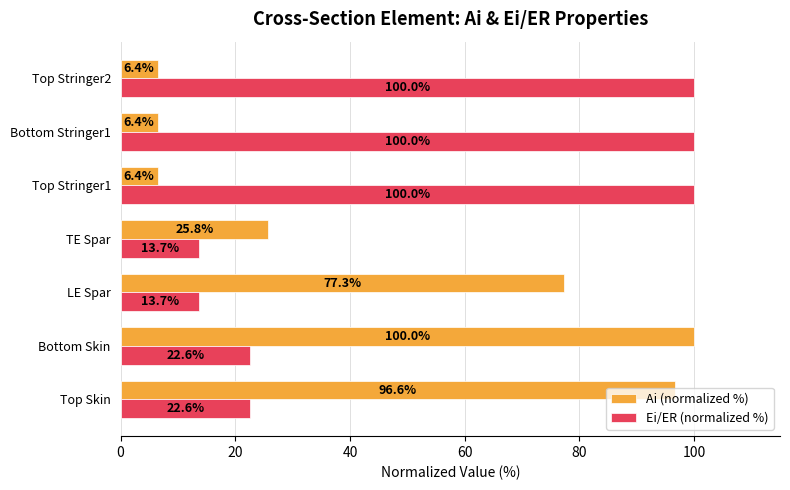

List the series in order of their overall mean, lowest first.

Ai (normalized %), Ei/ER (normalized %)